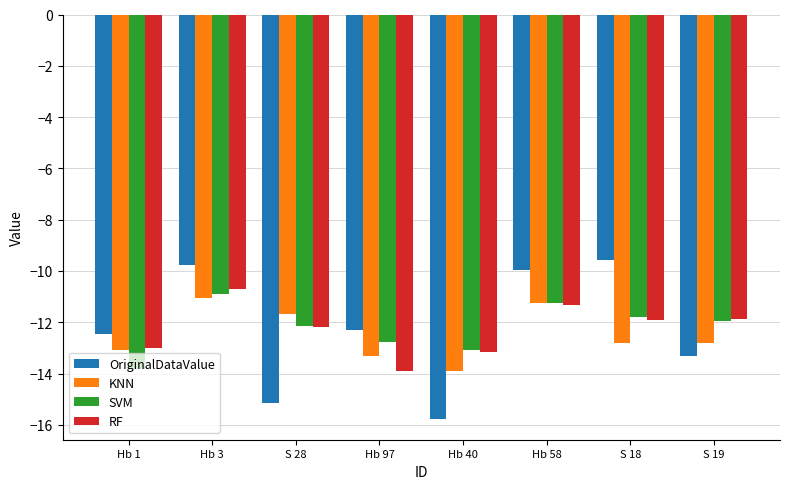

At which category is the sum across all series the highest?

Hb 3